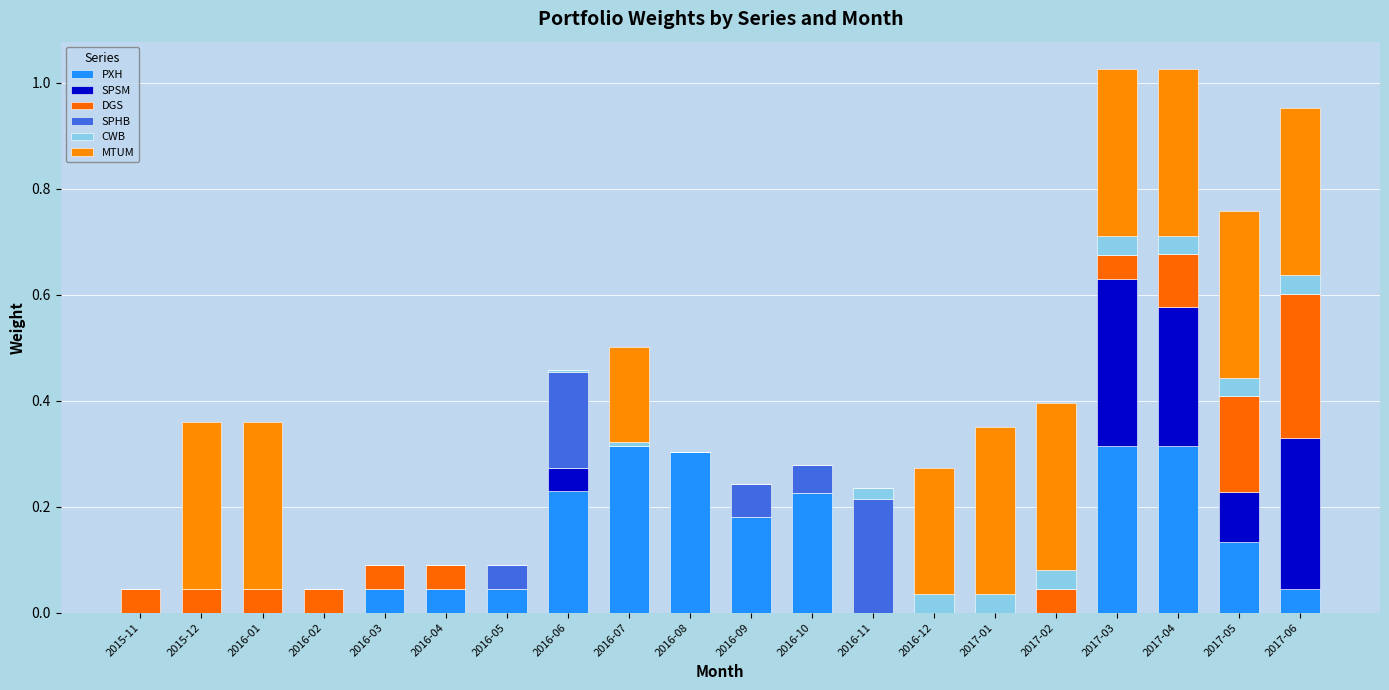

Are the bars grouped side by side (vs. stacked)?

No